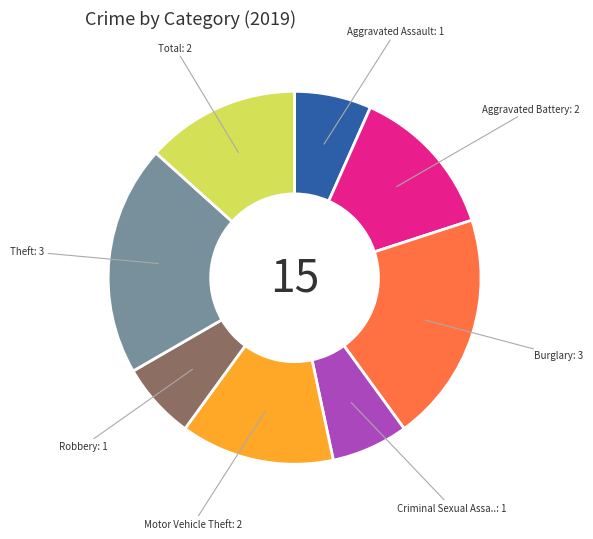

Is there any slice that represents more than half of the pie?

No